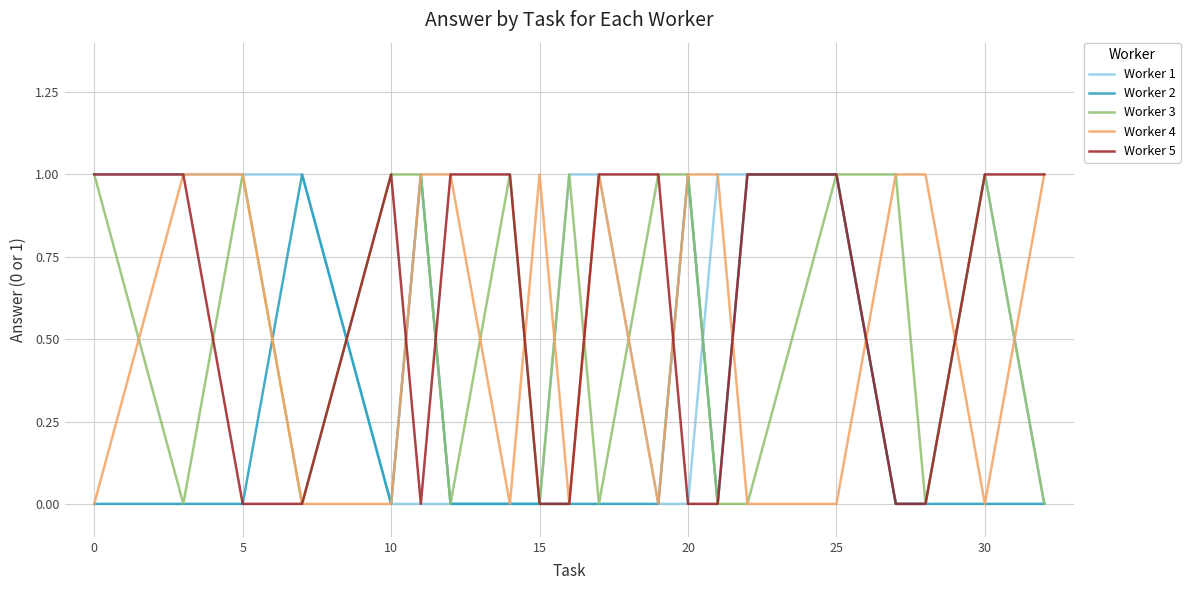

How many series are shown in this chart?

5